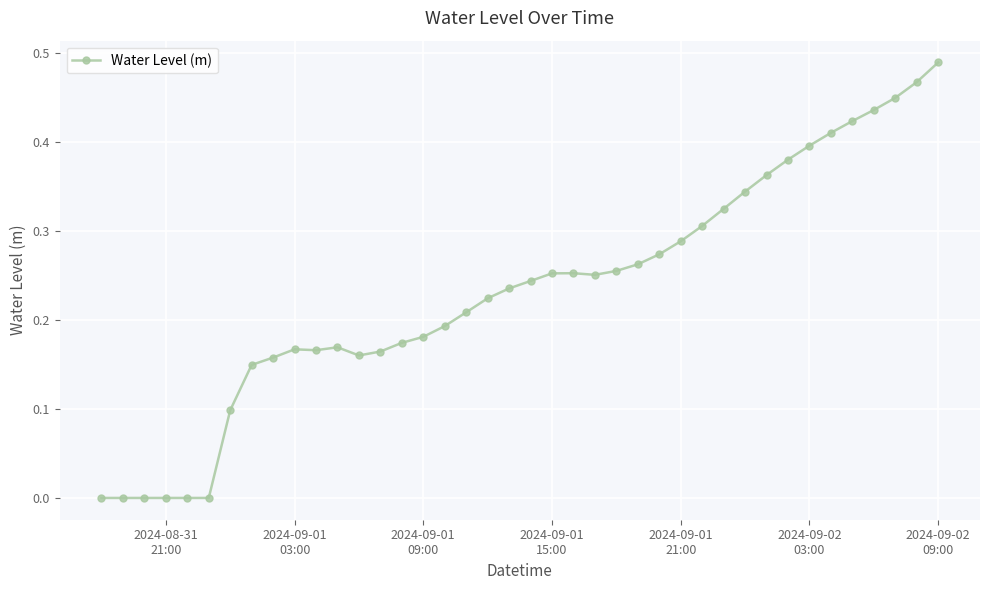

How many series are shown in this chart?

1